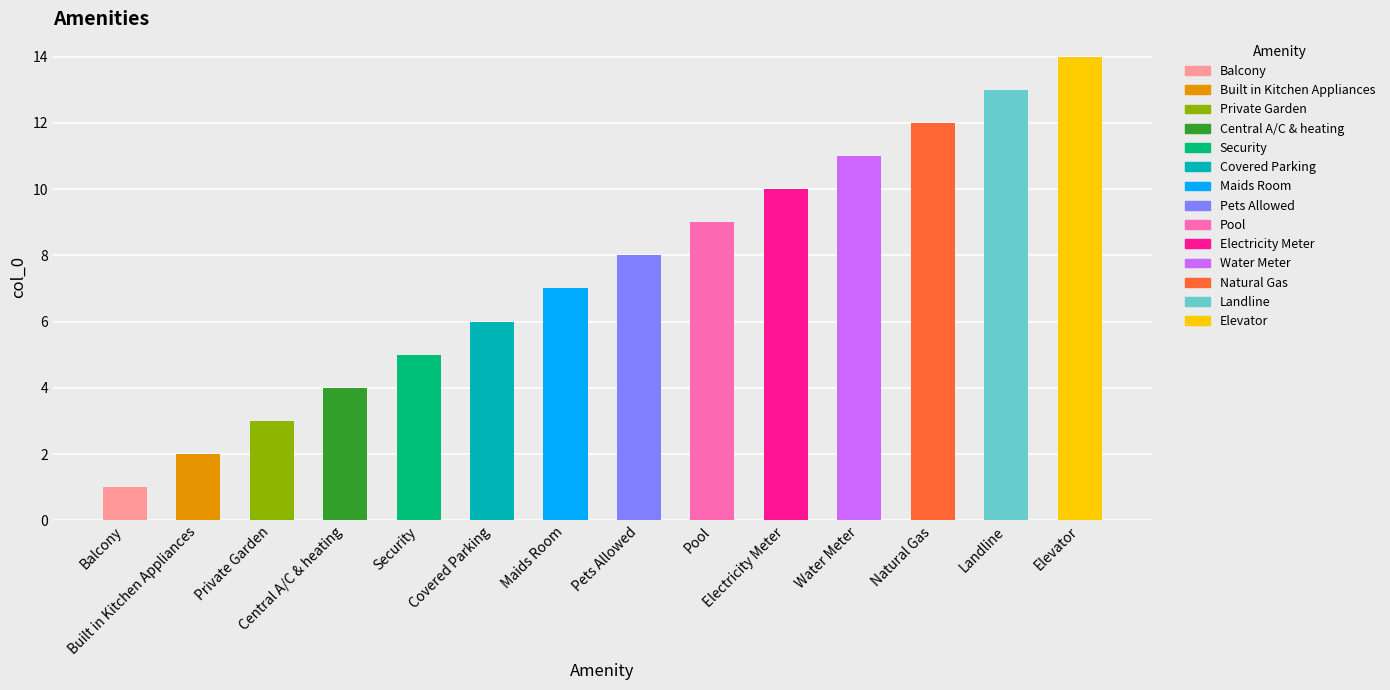

What position from the right is Water Meter?

4